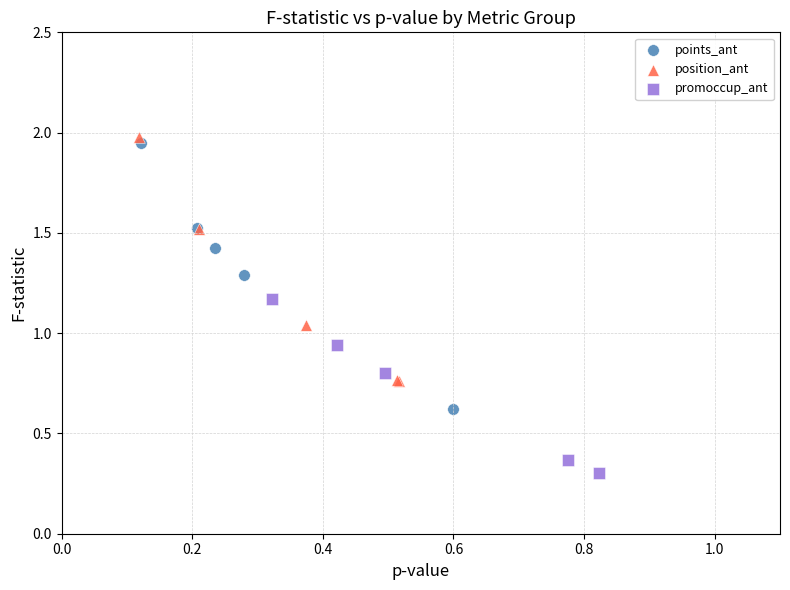

Which series contains the lowest Y value?

promoccup_ant